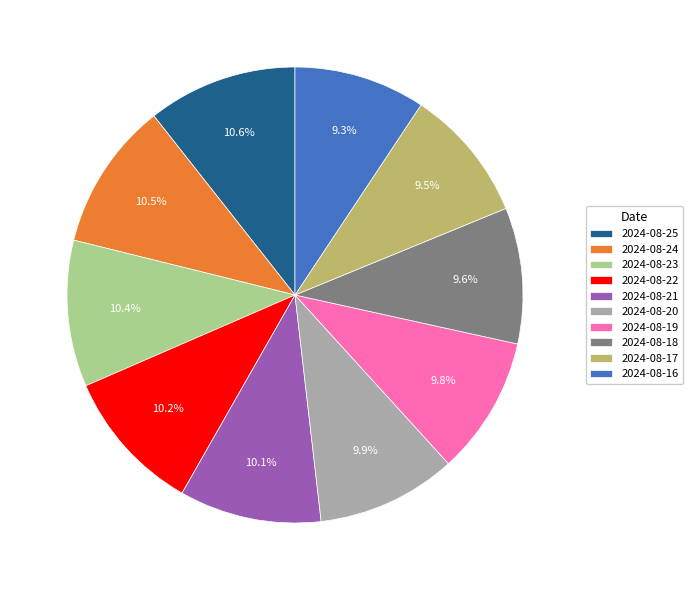

Does 2024-08-18 represent more than half of the total?

No